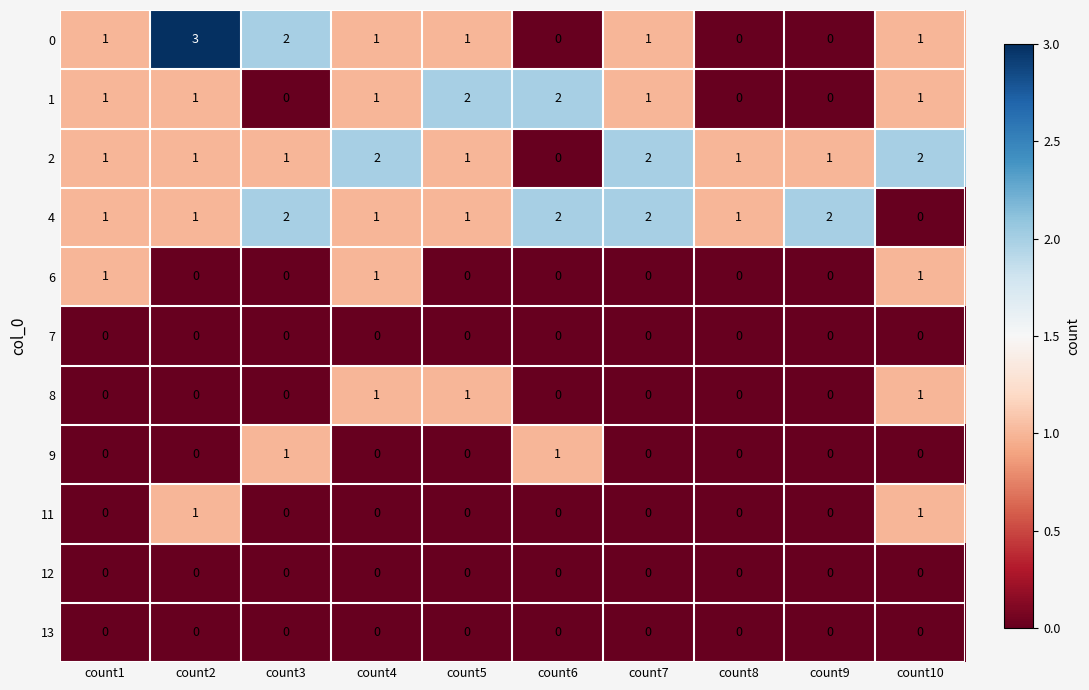

Which series has the largest total across all categories?

4